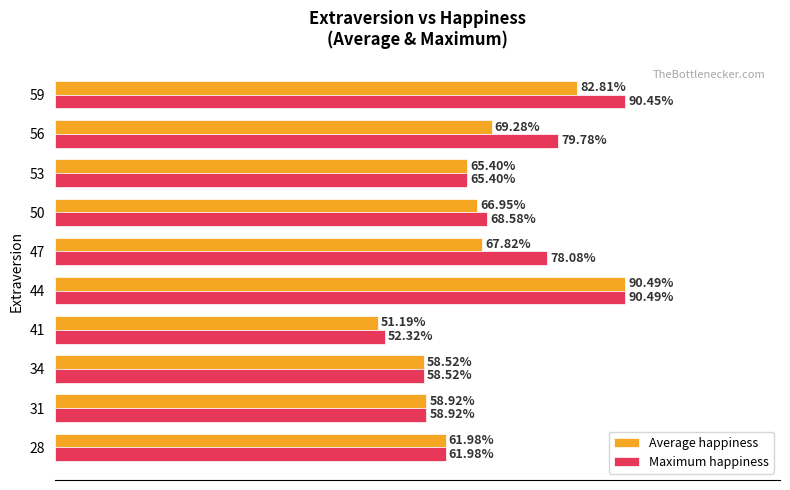

At 50, list the series in order from largest to smallest.

Maximum happiness, Average happiness